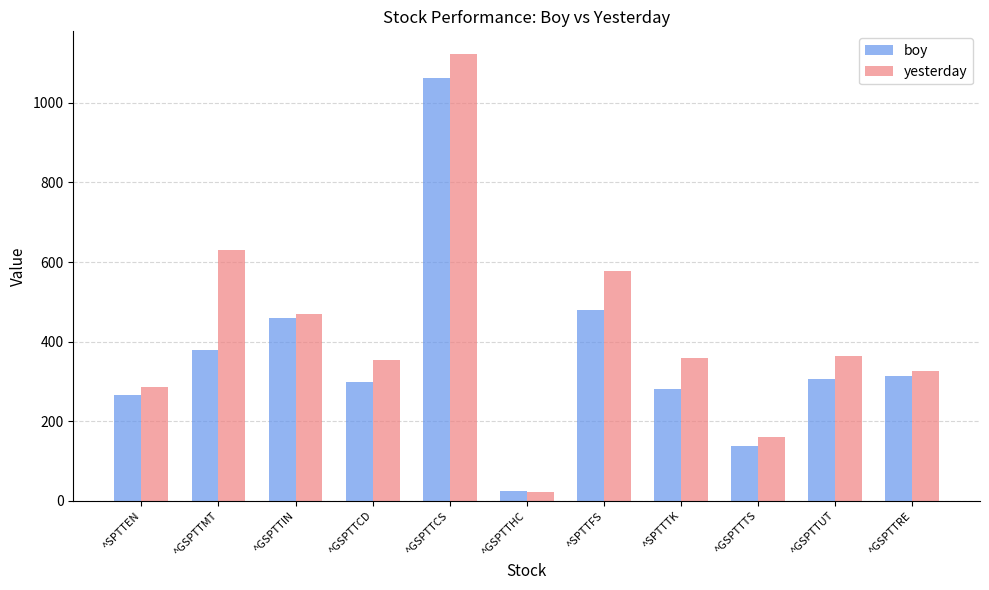

How many series are shown in this chart?

2